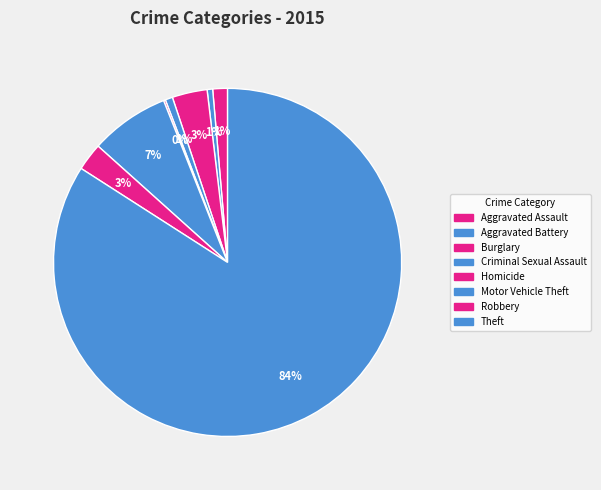

What percentage is the Criminal Sexual Assault slice, to the nearest percent?

1%